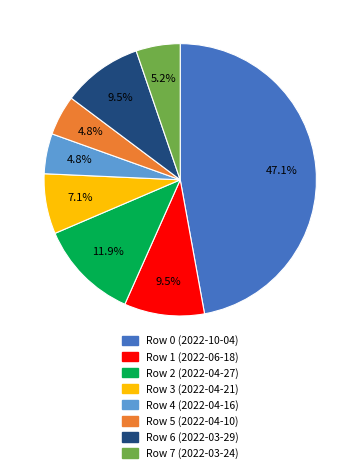

Does Row 7 (2022-03-24) account for over 50% of the chart?

No